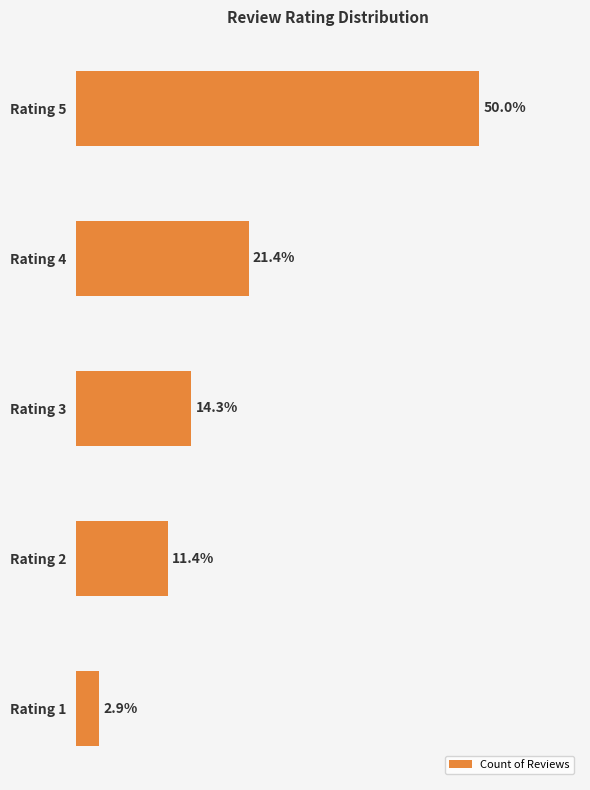

At which label is the value closest to 26?

Rating 4